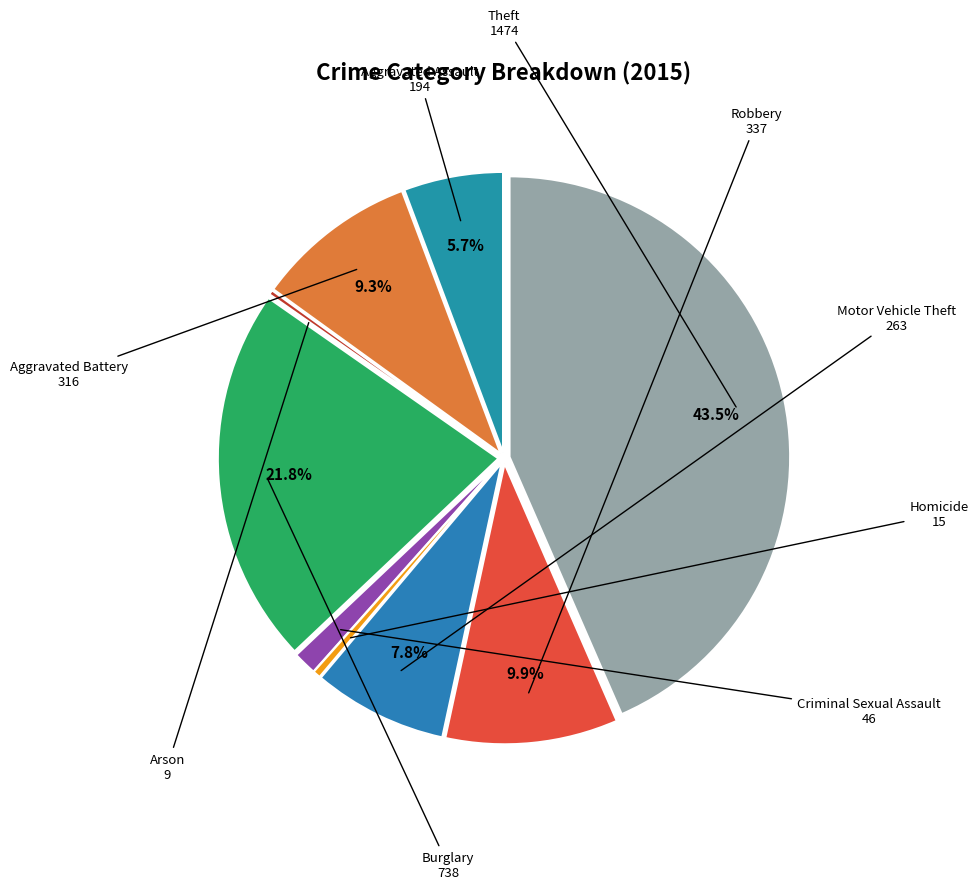

Which slice is the smallest?

Arson